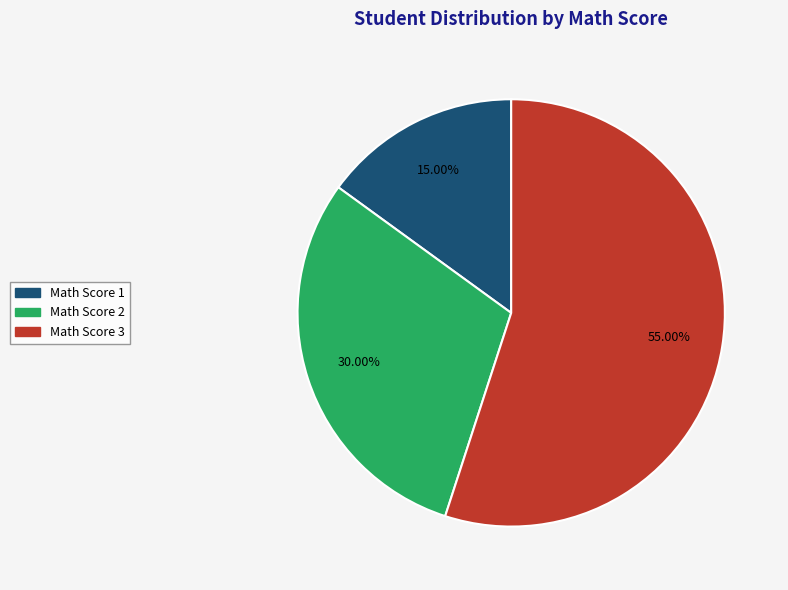

Count the number of slices in the pie.

3